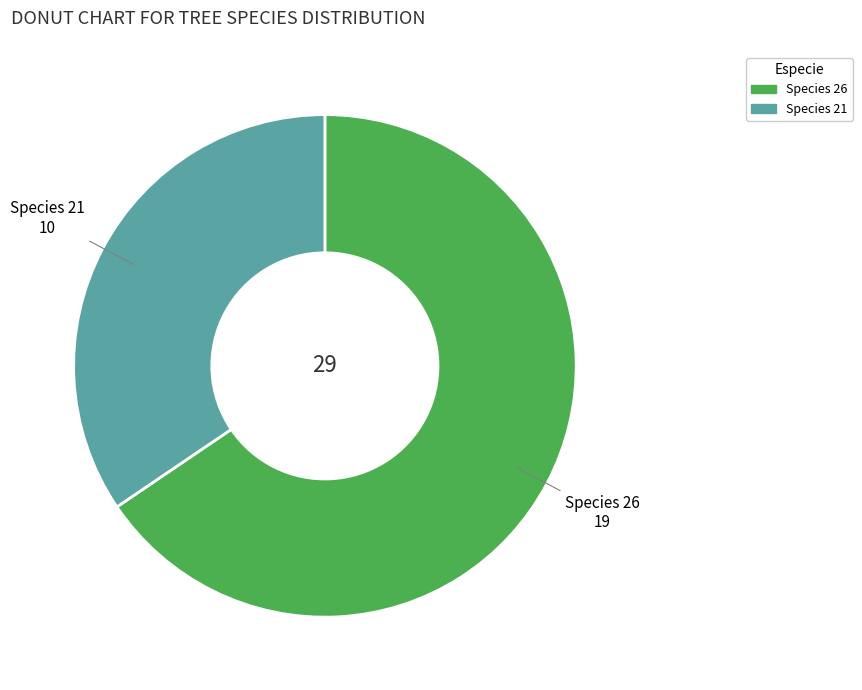

Does any single category account for the majority?

Yes